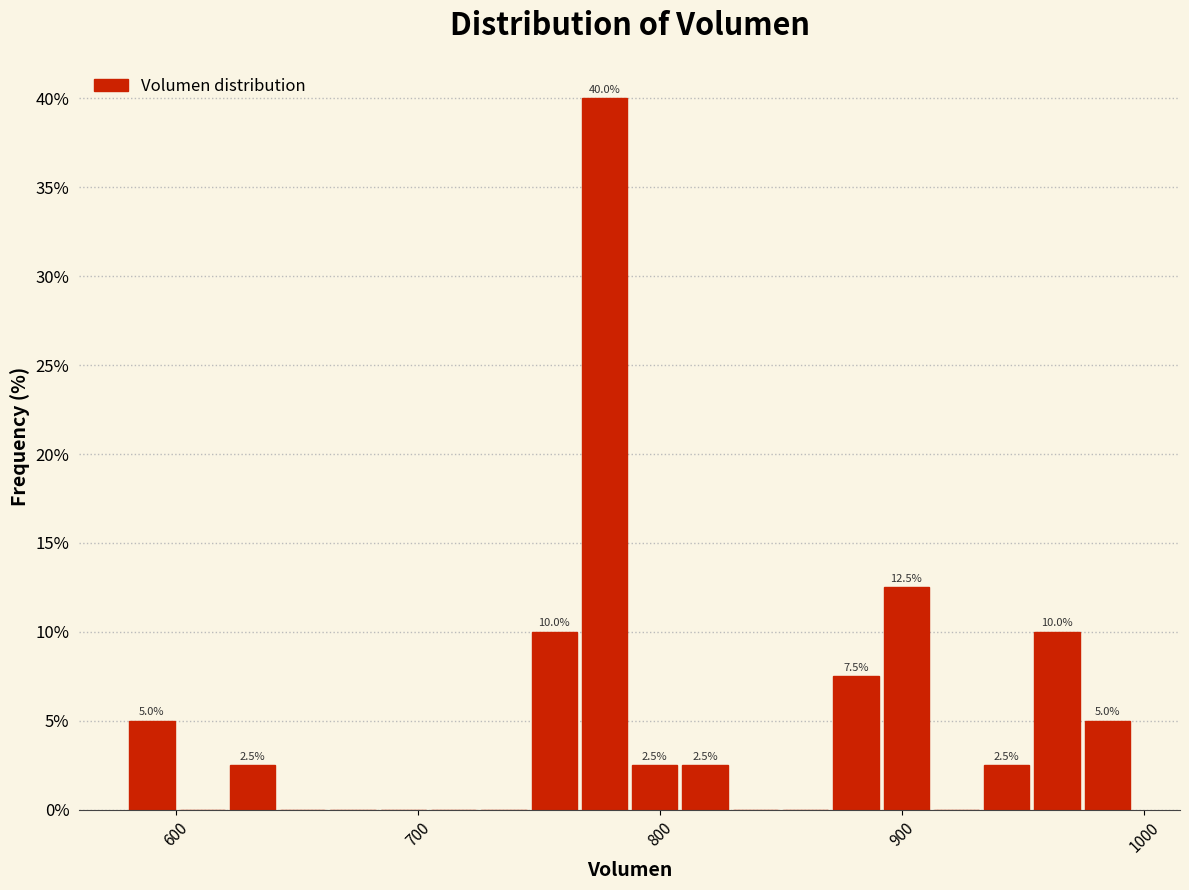

Read against the x-axis, roughly where is the centre of the tallest bar?

780